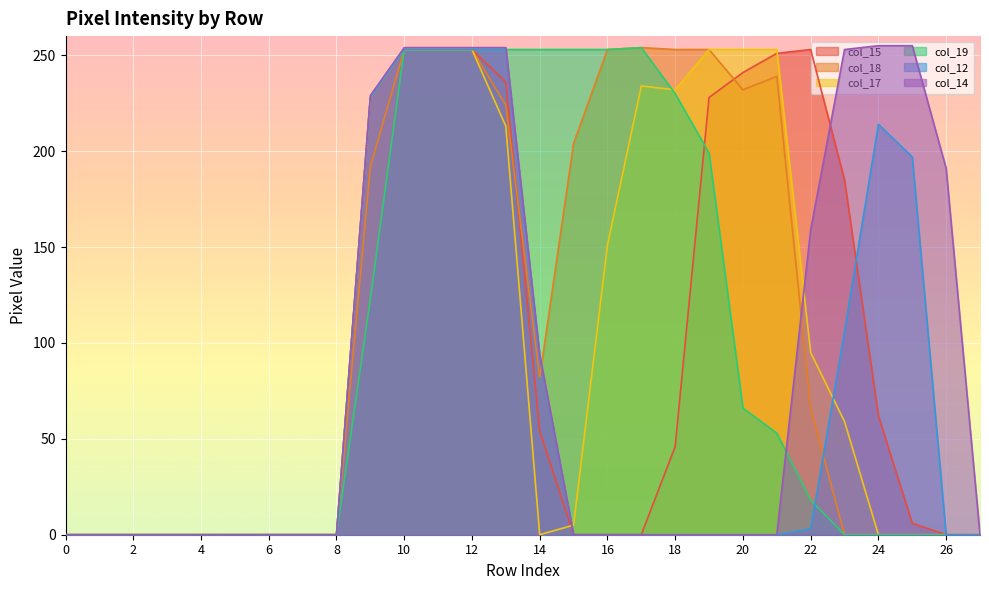

True or false: col_15 has a value of 253 at 22.

True